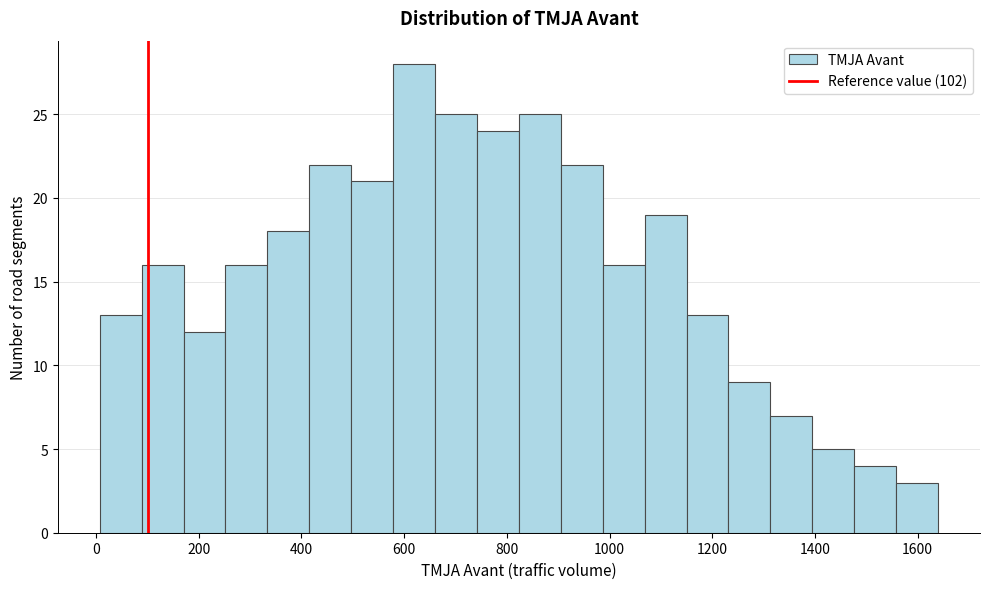

How tall is the bar that spans 1480 to 1560 on the x-axis? Neither the bar edges nor the heights are printed on the chart, so give them approximately, as read against the axes.

4